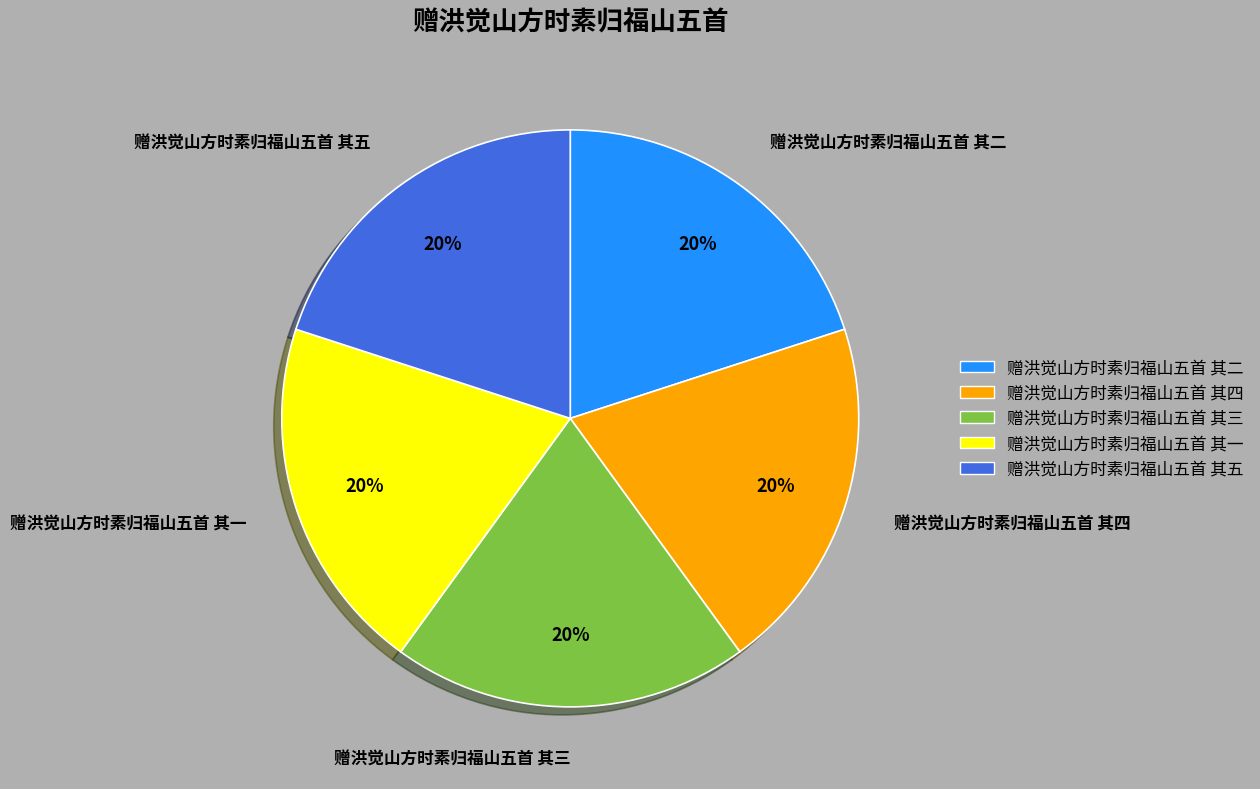

Is the sum of 赠洪觉山方时素归福山五首 其五 and 赠洪觉山方时素归福山五首 其三 greater than half?

No